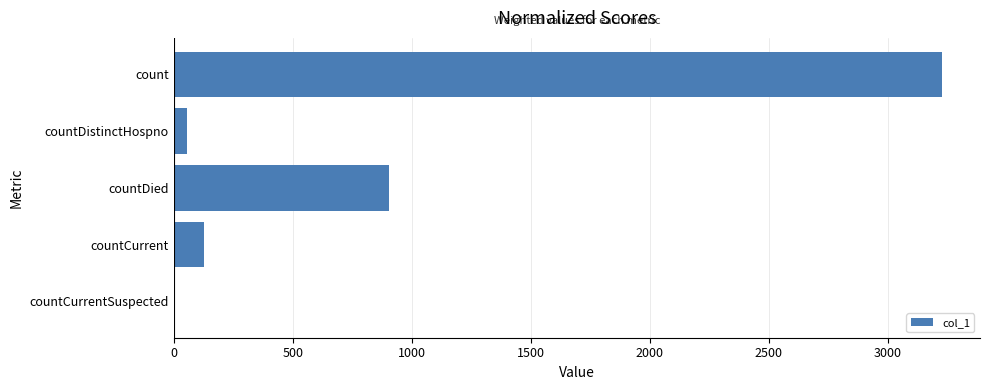

Are the bars horizontal?

Yes